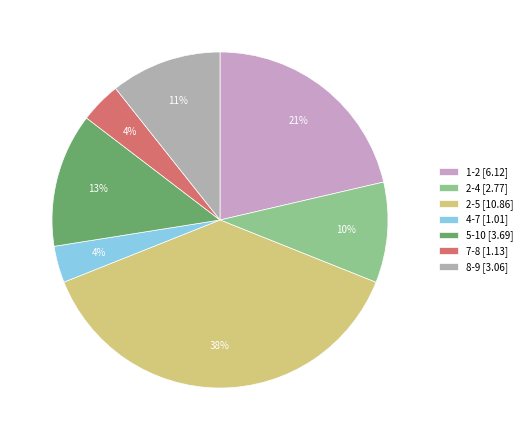

Do 4-7 and 2-4 together represent more than half of the pie?

No